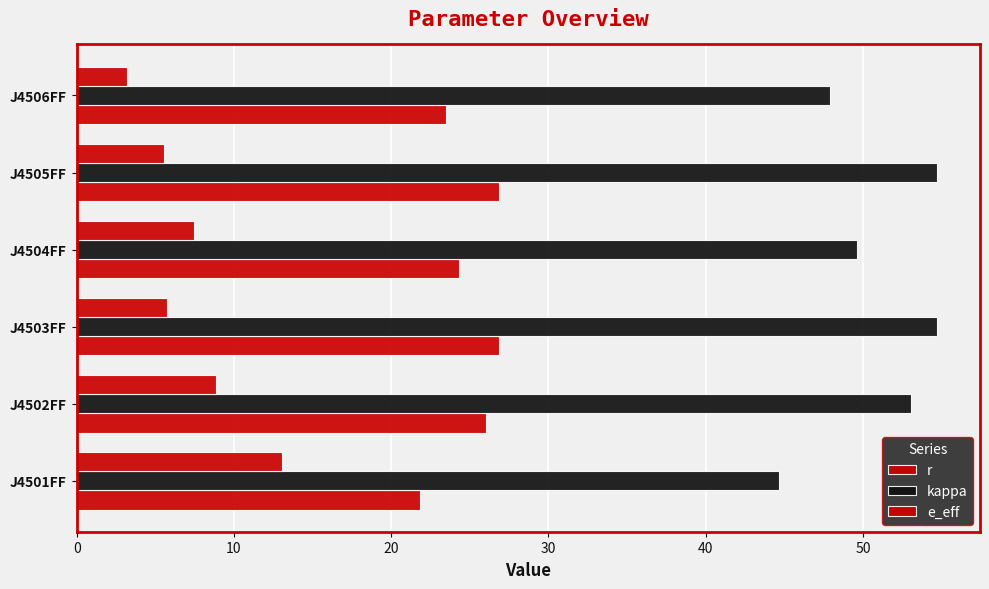

What is the difference between the maximum and minimum values in the e_eff series?

9.8